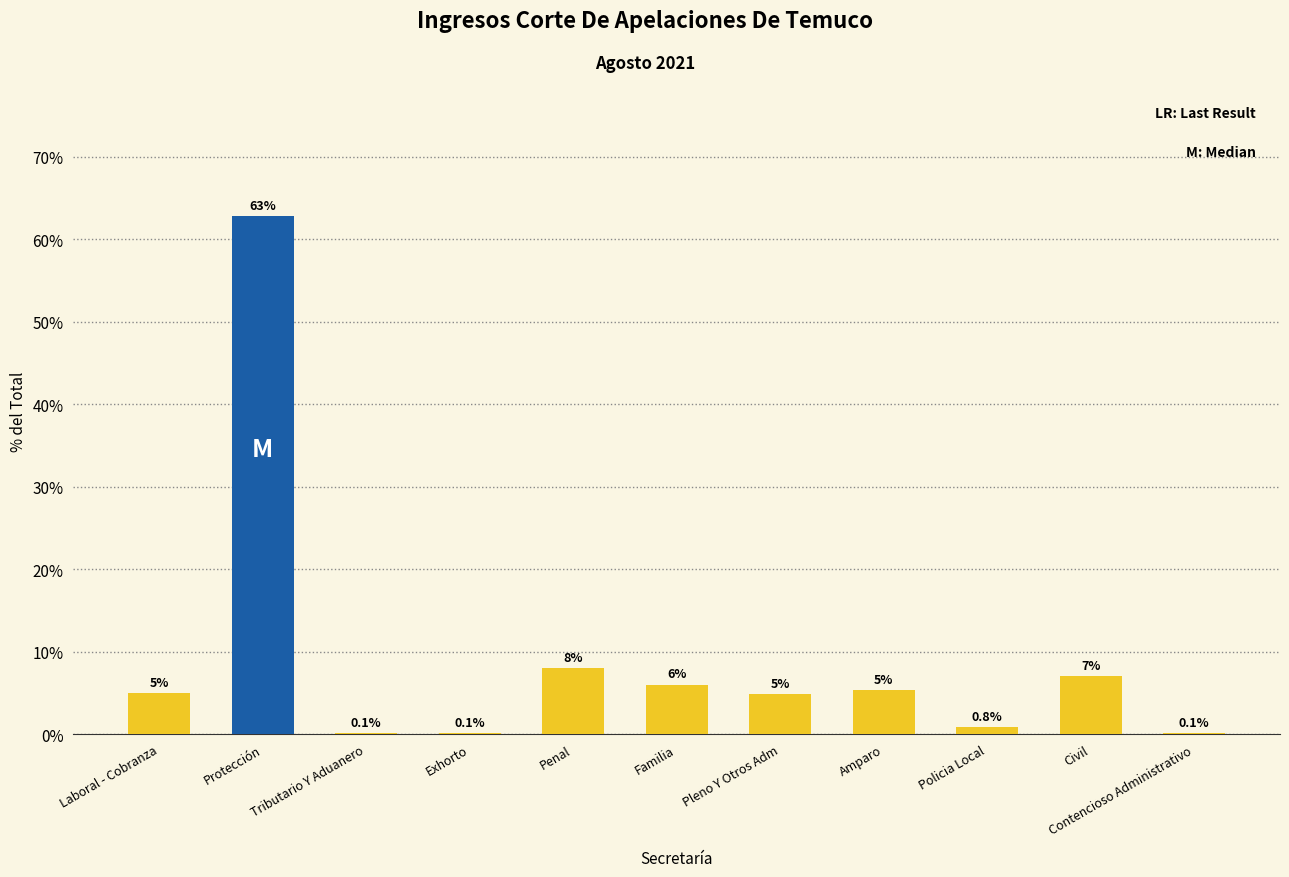

What is the sum of all values?

100.0